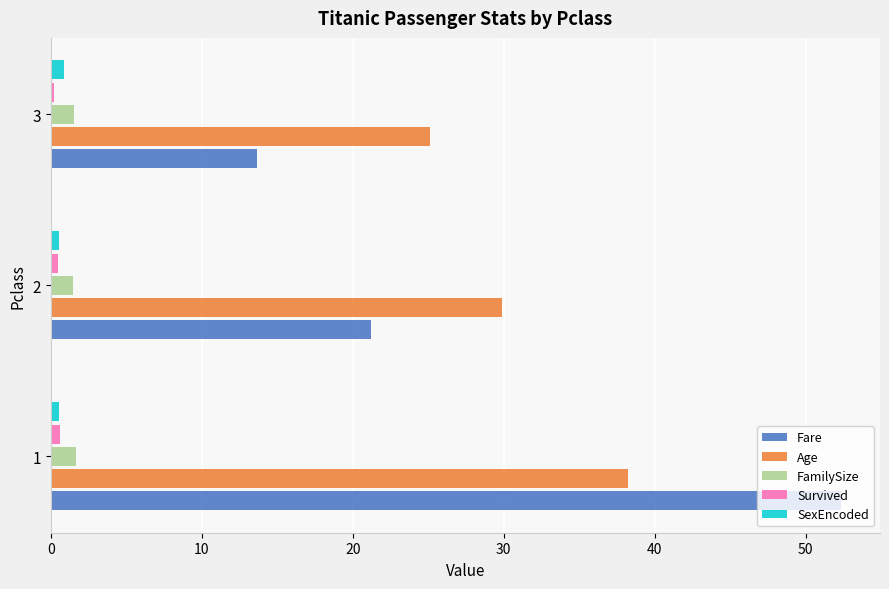

What is the average value of the Fare series?

29.1